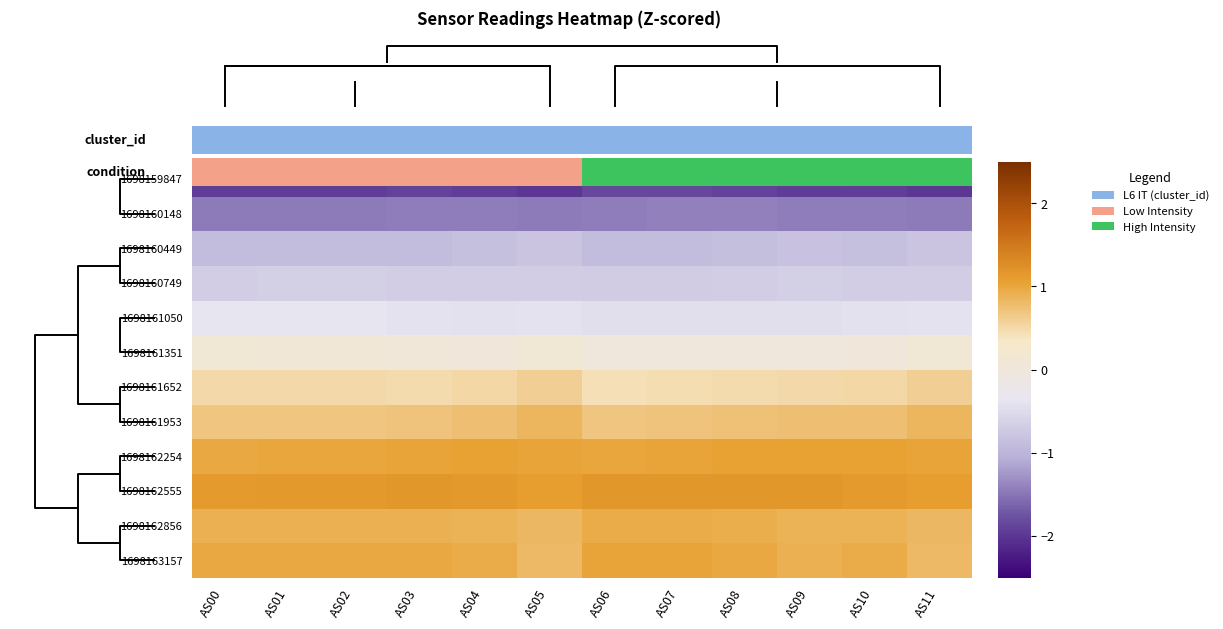

The 1698163157 series shows 0.4 at AS00. True or false?

False